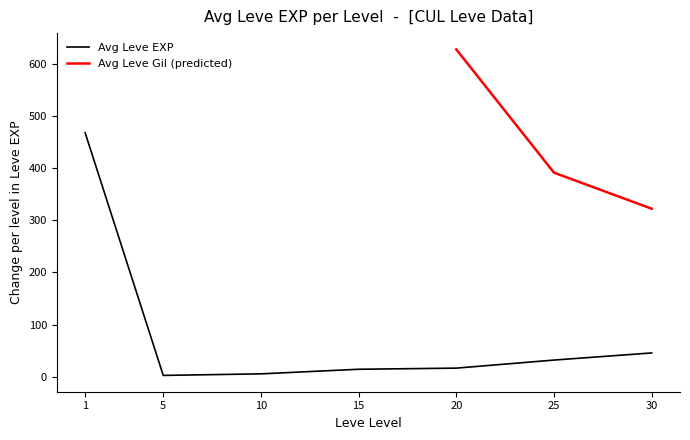

The value of Avg Leve EXP at 1 is 812.7. True or false?

False